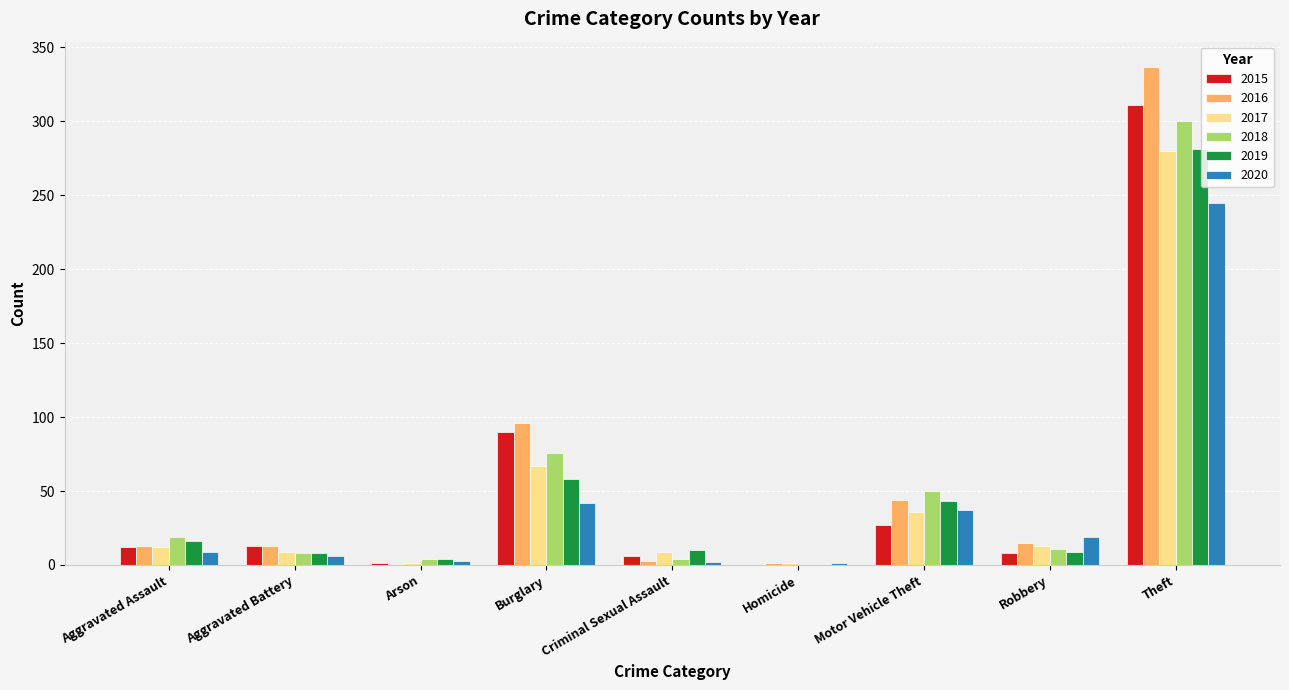

At which category is the sum across all series the highest?

Theft